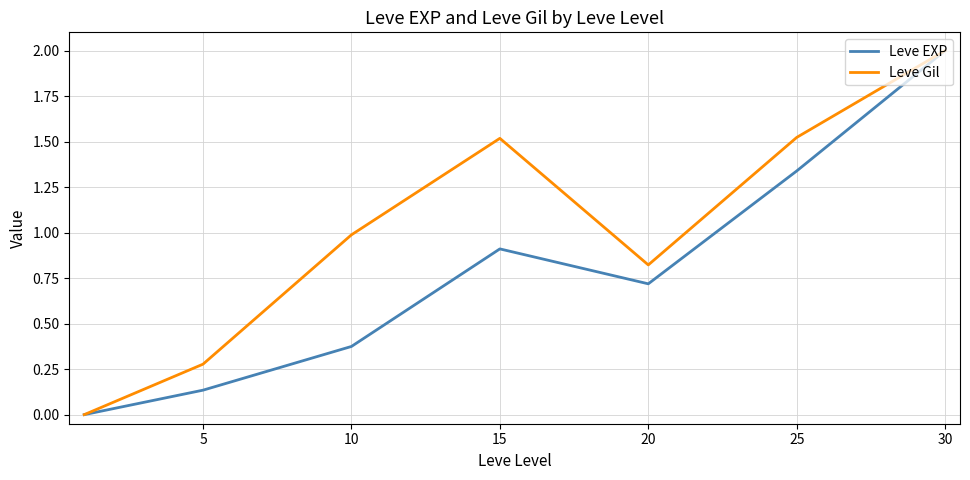

Rank the series by their average value, from lowest to highest.

Leve EXP, Leve Gil